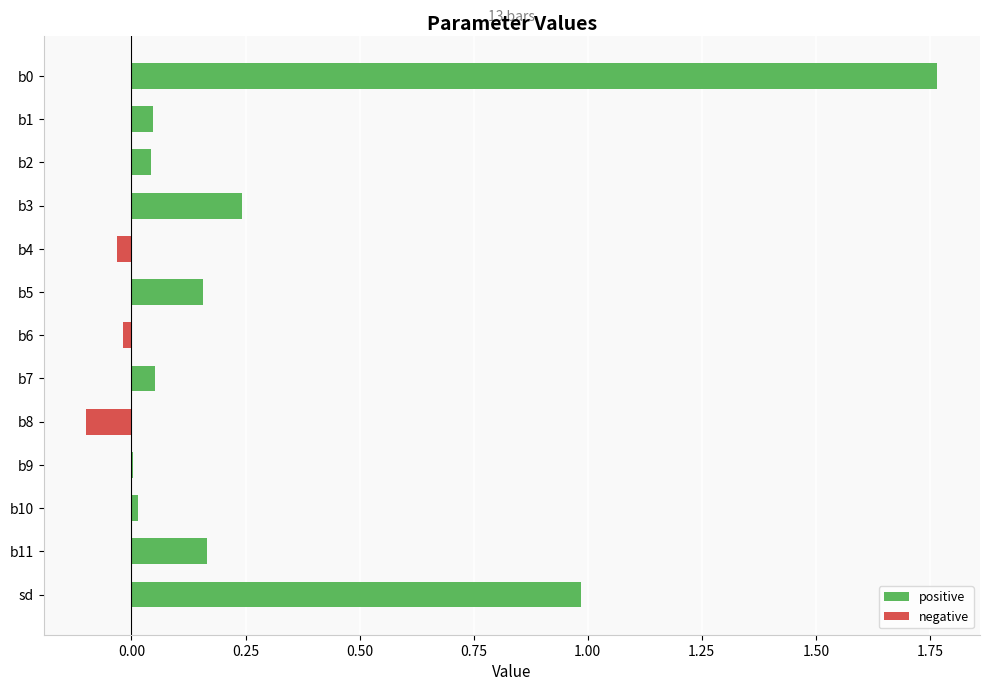

Is the value of negative at b11 greater than the value of positive at b11?

No